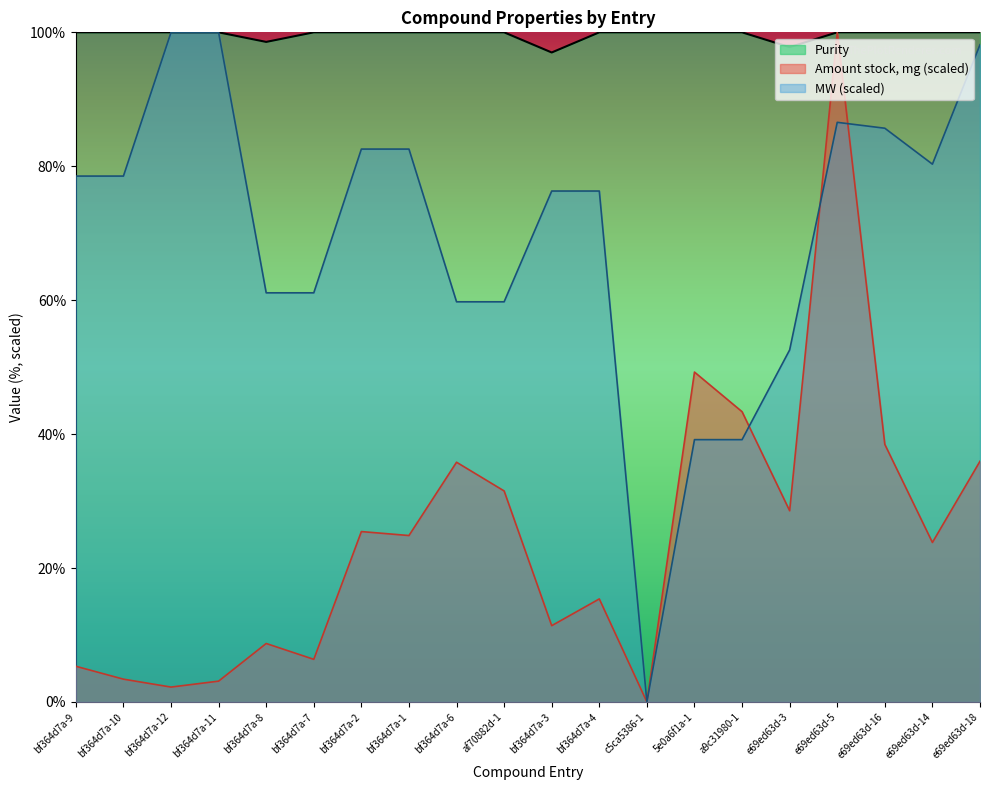

True or false: Amount stock, mg has a value of 8.7 at bf364d7a-8.

True